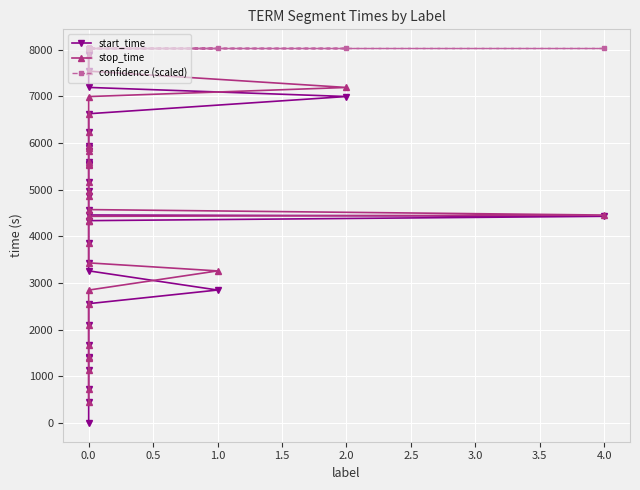

Reading left to right, list all the values displayed in this chart.

start_time: 1	441	739	1143	1391	1418	1682	2107	2558	2850	3261	3433	3862	4327	4337	4430	4458	4575	4858	4975	5167	5521	5545	5599	5837	5894	5946	6244	6628	6997	7192	7542	7887
stop_time: 440	738	1142	1390	1417	1681	2106	2557	2849	3260	3432	3861	4326	4336	4429	4457	4574	4857	4974	5166	5520	5544	5598	5836	5893	5945	6243	6627	6996	7191	7541	7886	8035
confidence (scaled): 8035	8035	8035	8035	8035	8035	8035	8035	8035	8035	8035	8035	8035	8035	8035	8035	8035	8035	8035	8035	8035	8035	8035	8035	8035	8035	8035	8035	8035	8035	8035	8035	8035